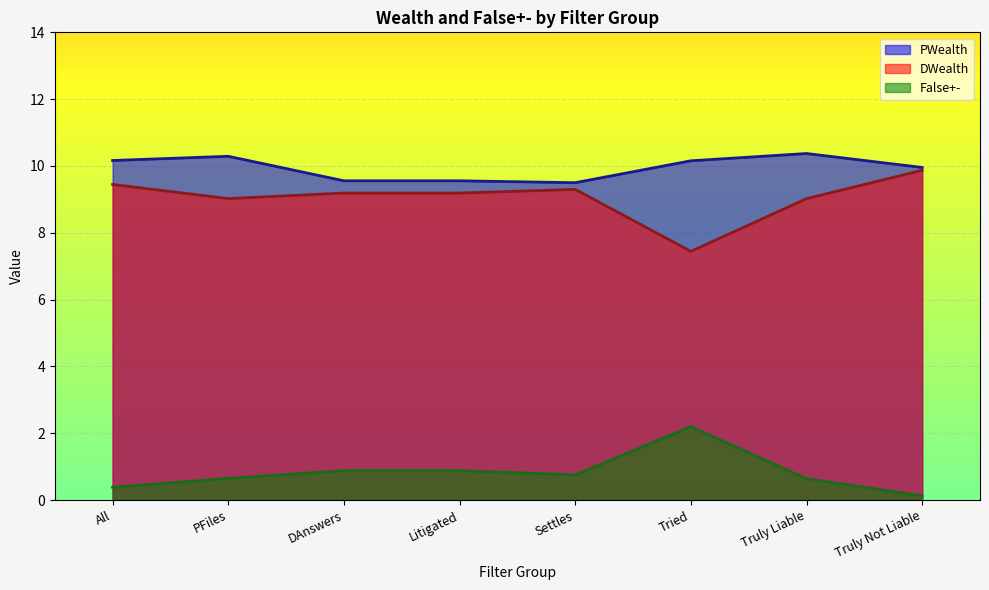

Is the value of False+- at Settles greater than the value of PWealth at PFiles?

No